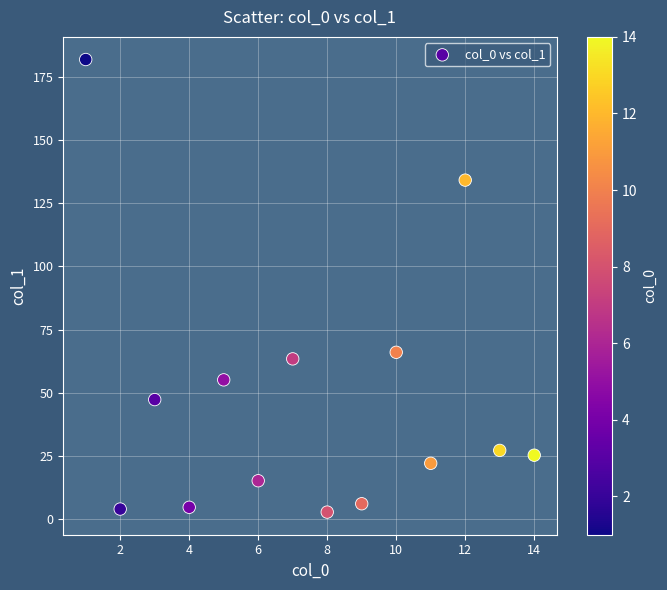

What Y value in the scatter plot is closest to 92?

66.0